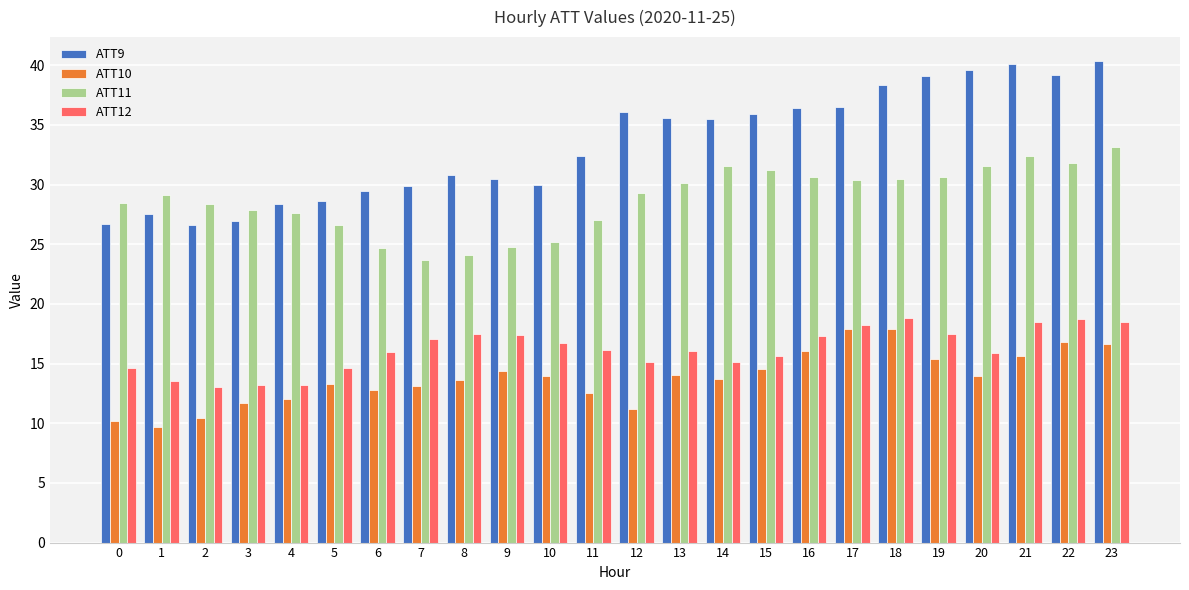

What is the sum of the ATT9 values at 17 and 22?

75.7